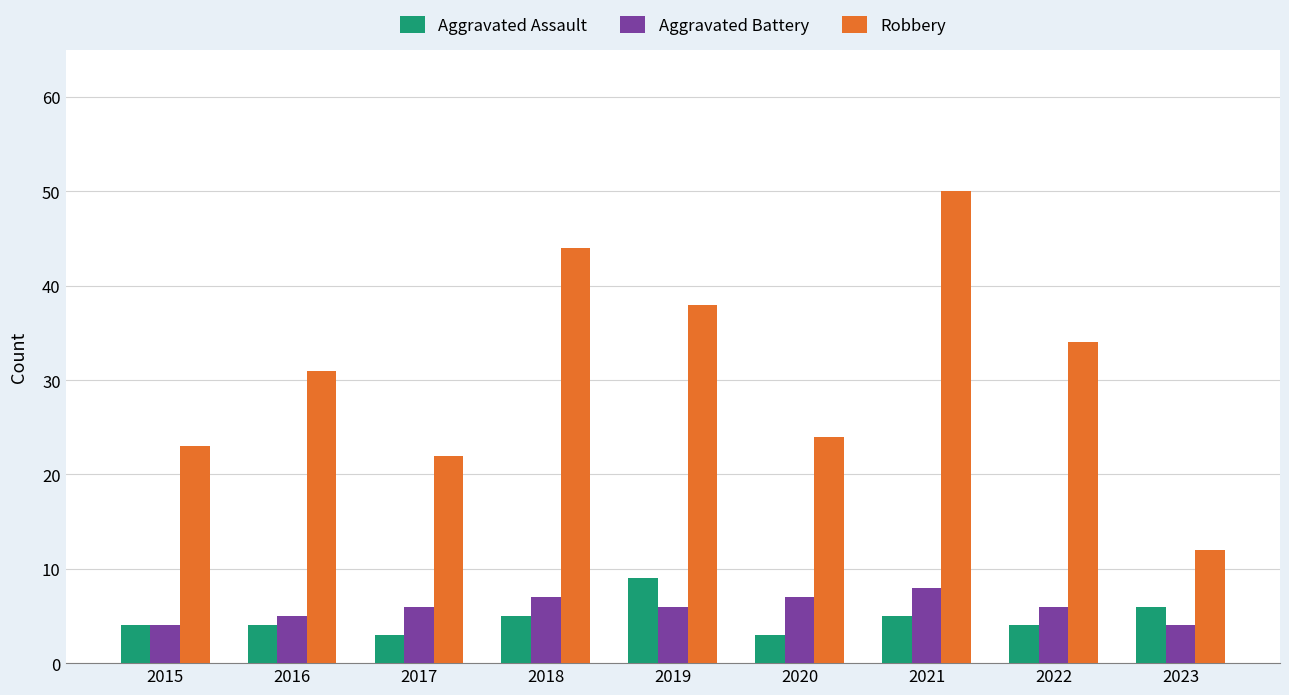

At 2018, list the series in order from smallest to largest.

Aggravated Assault, Aggravated Battery, Robbery